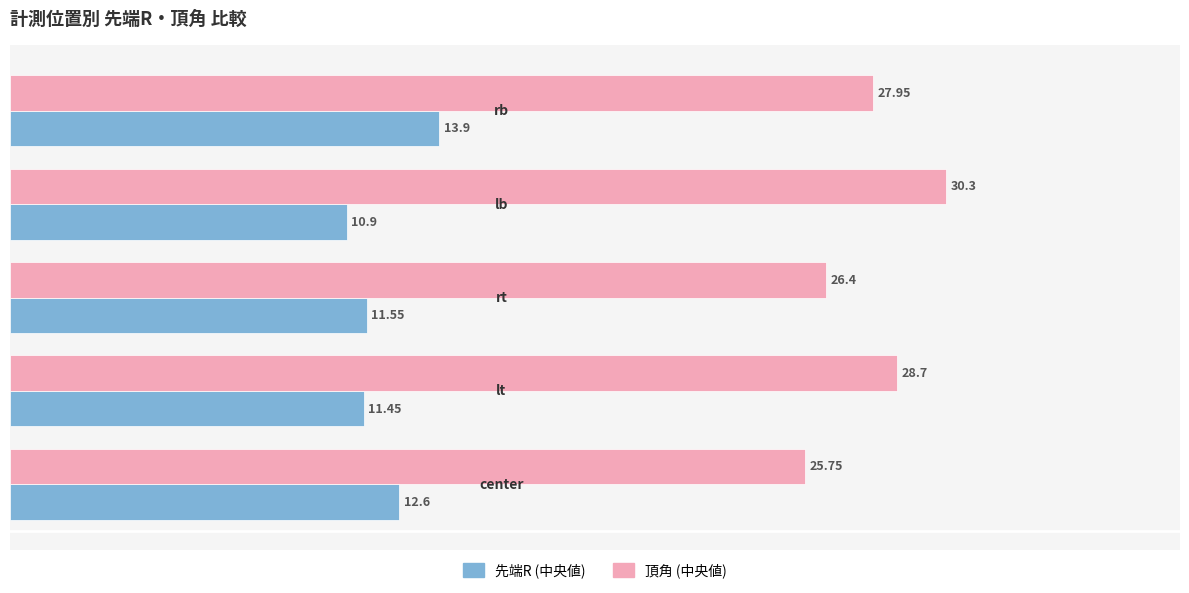

What is the difference between the second highest and minimum values in the 先端R (中央値) series?

1.7